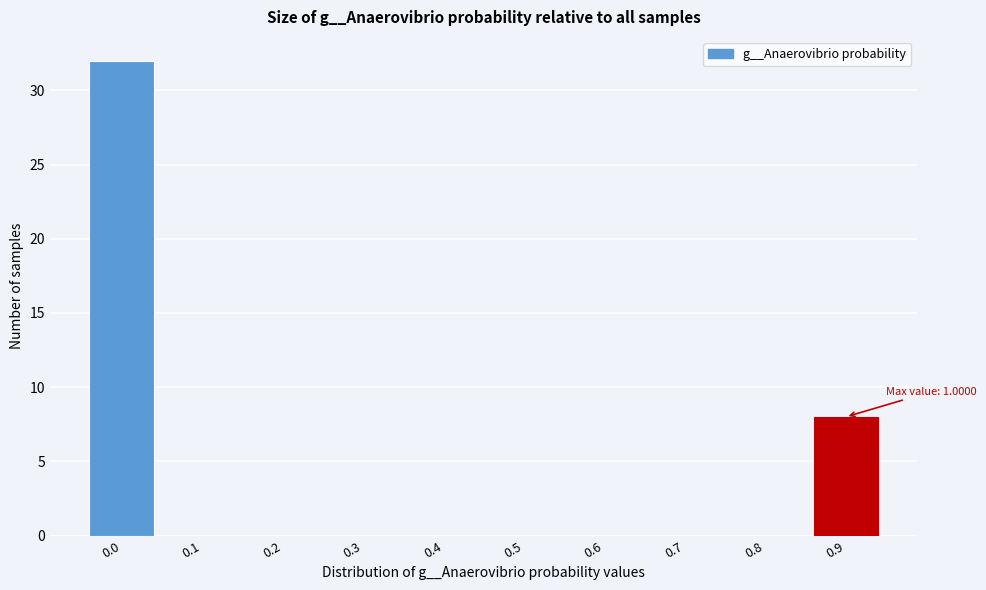

Reading right to left, transcribe all the data shown in this chart.

0.9=8	0.8=0	0.7=0	0.6=0	0.5=0	0.4=0	0.3=0	0.2=0	0.1=0	0.0=32